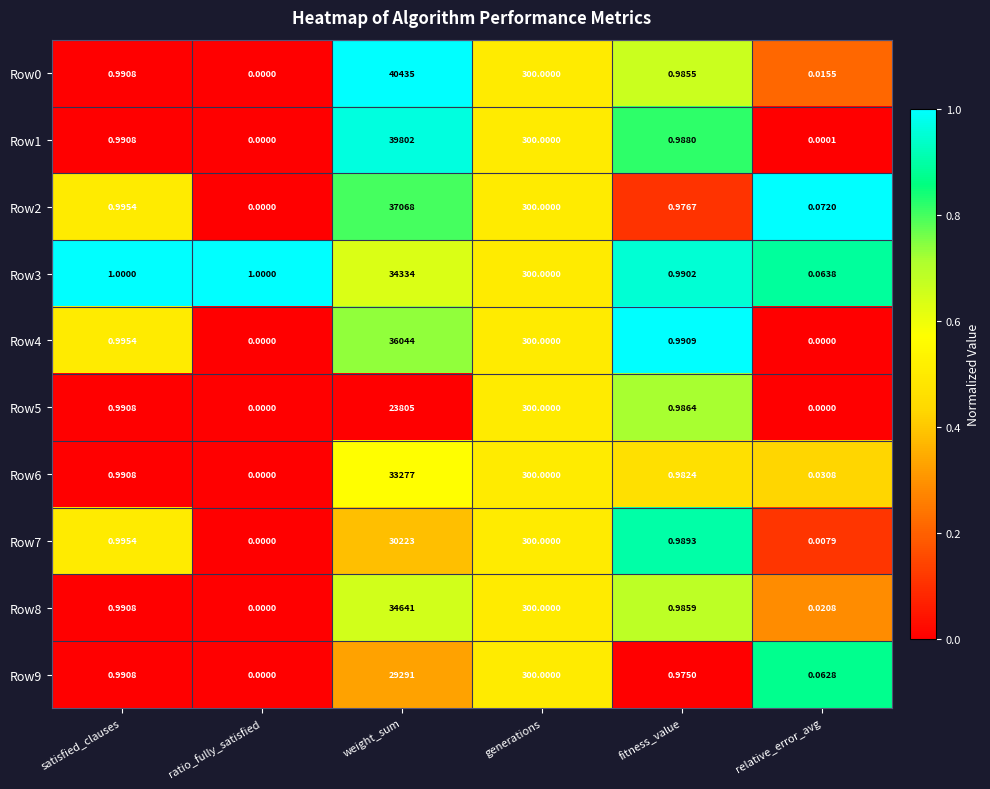

At which label is Row6 closest to 16638?

generations